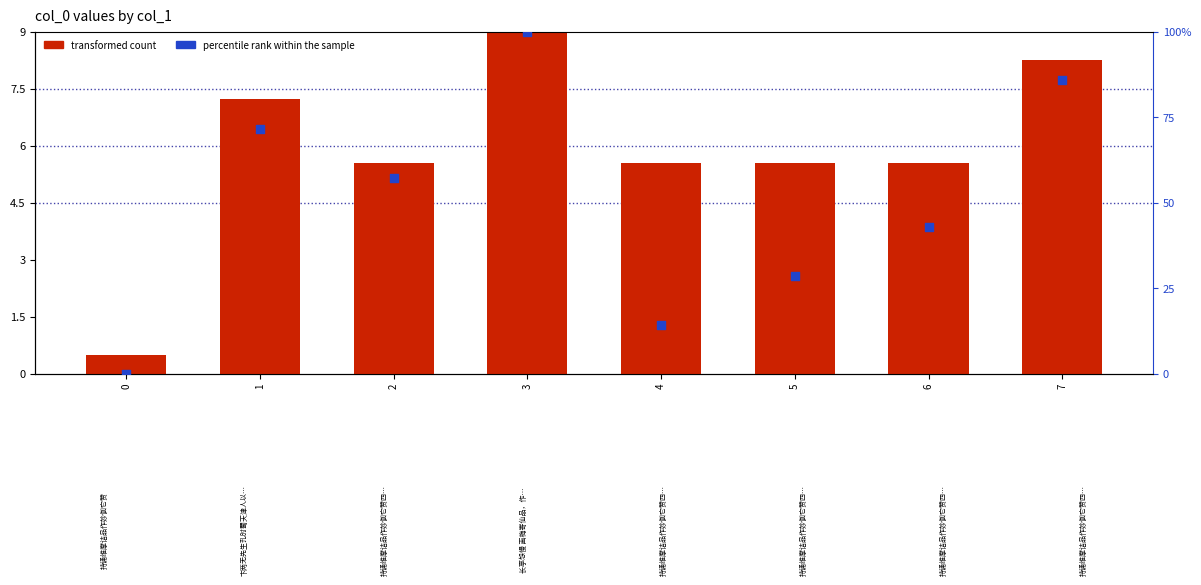

Which series contains the highest Y value?

percentile rank within the sample